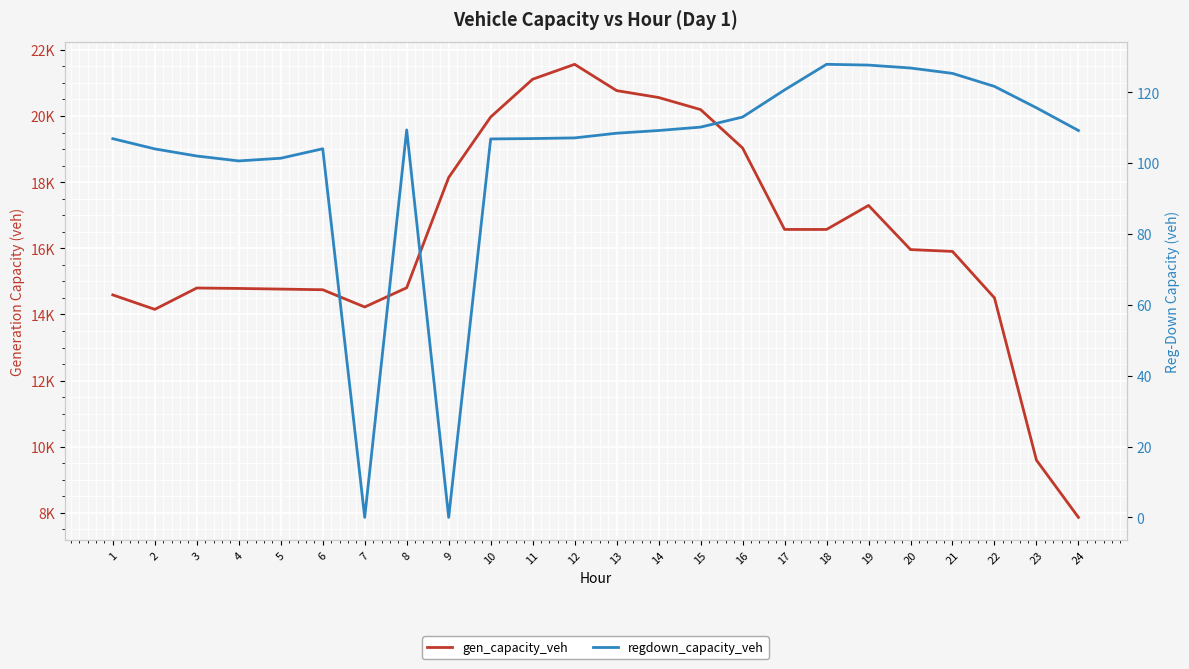

True or false: gen_capacity_veh and regdown_capacity_veh intersect in this chart.

False